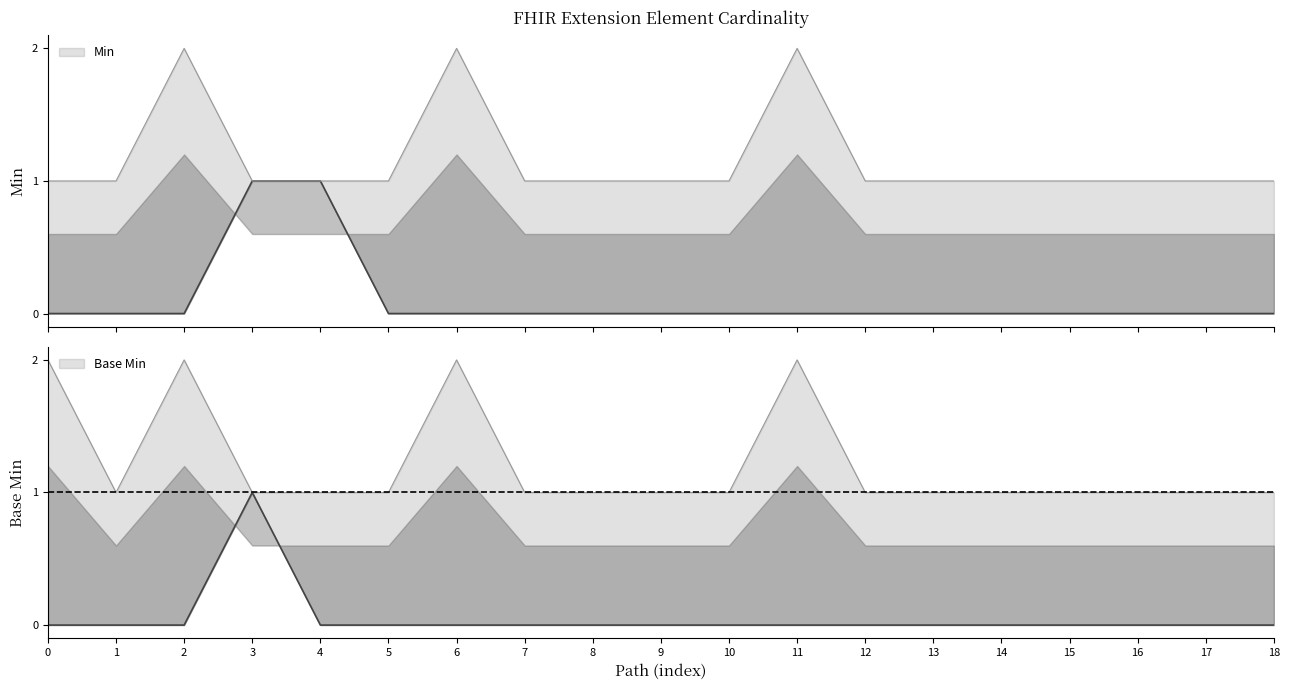

The Base Min series shows 0 at 16. True or false?

True